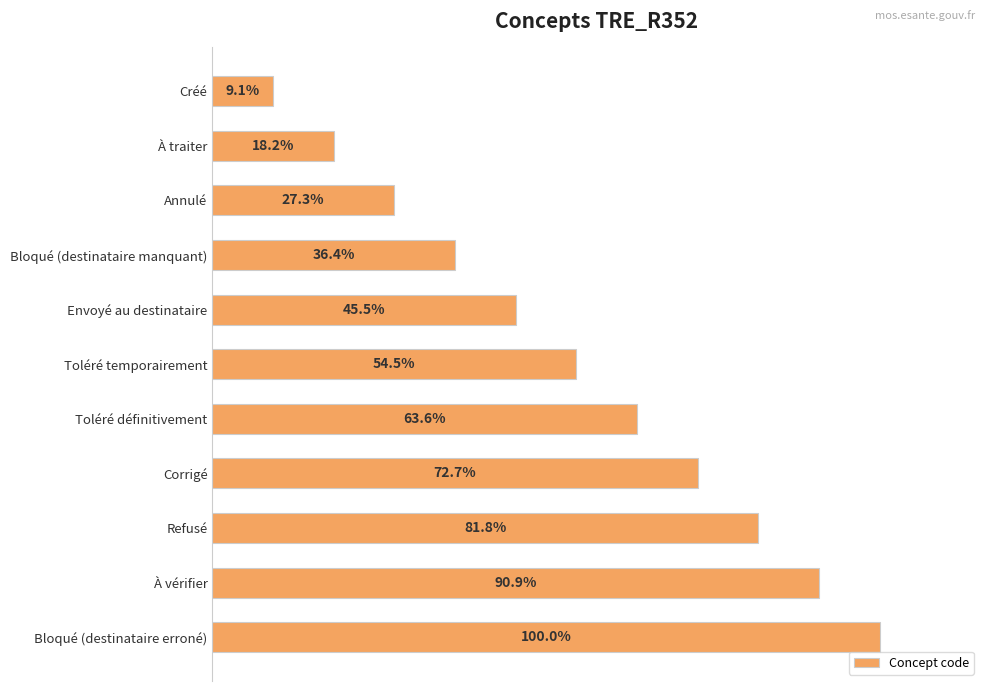

List the labels in order of value, smallest first.

Créé, À traiter, Annulé, Bloqué (destinataire manquant), Envoyé au destinataire, Toléré temporairement, Toléré définitivement, Corrigé, Refusé, À vérifier, Bloqué (destinataire erroné)